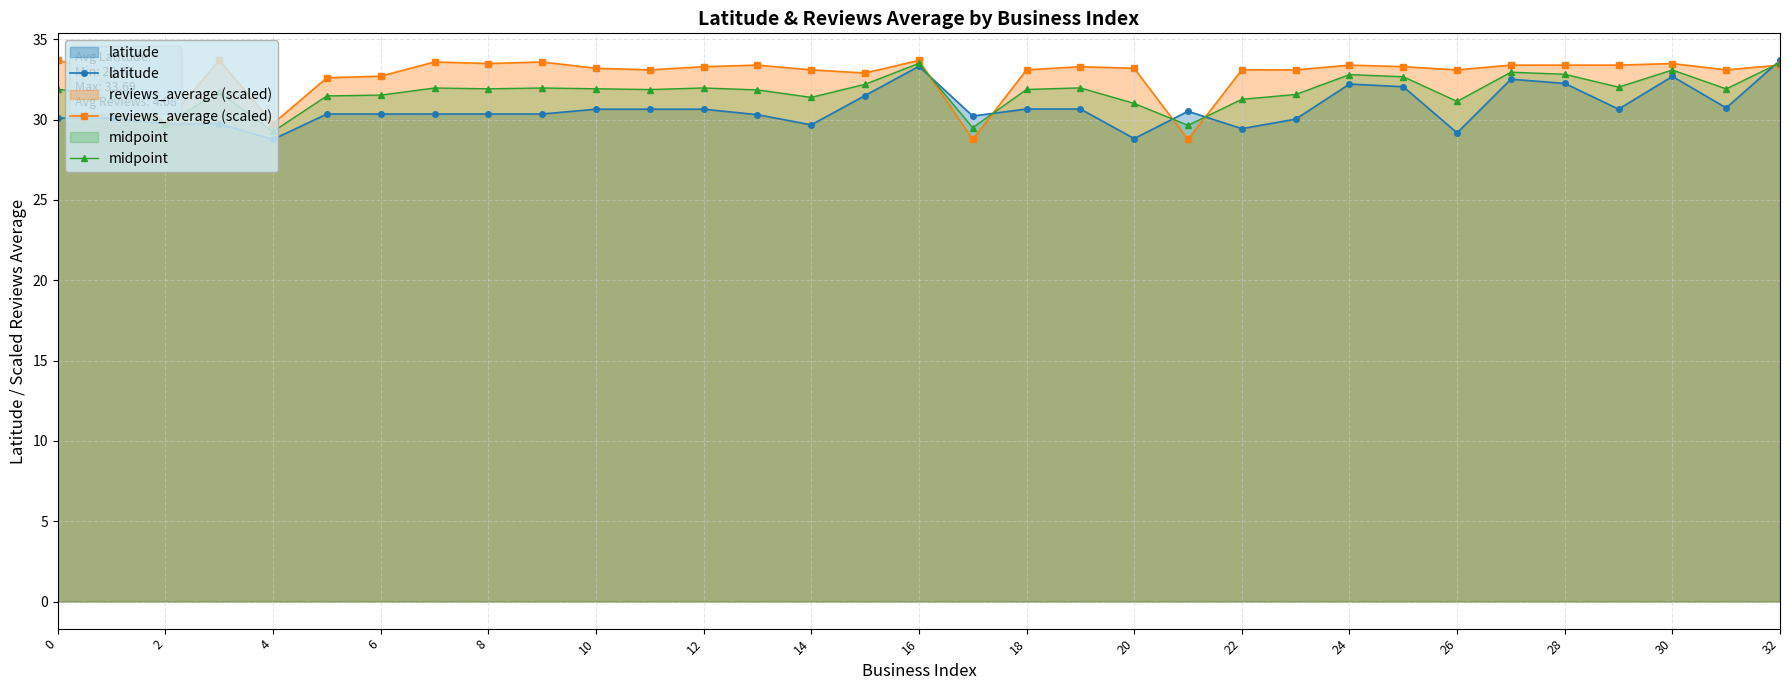

At 20, list the series in order from largest to smallest.

reviews_average (scaled), midpoint, latitude